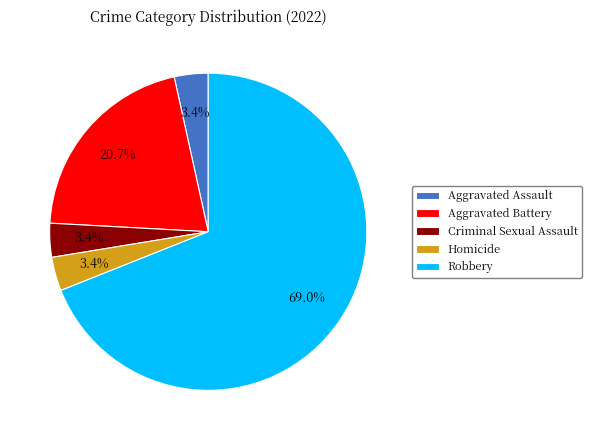

What portion of the pie excludes Criminal Sexual Assault?

96.6%